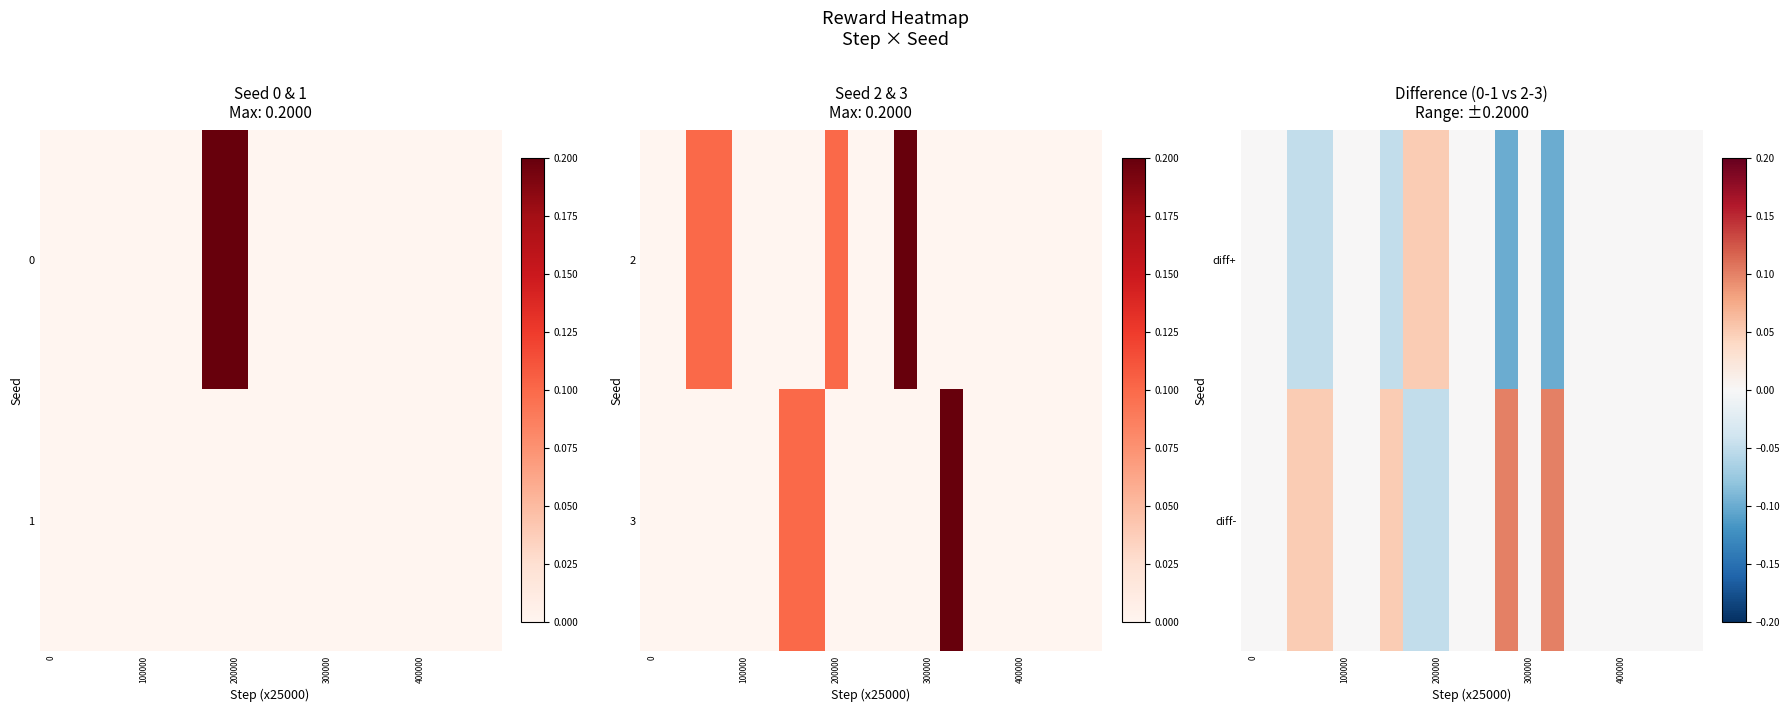

At which category does the chart reach its minimum across all series?

11